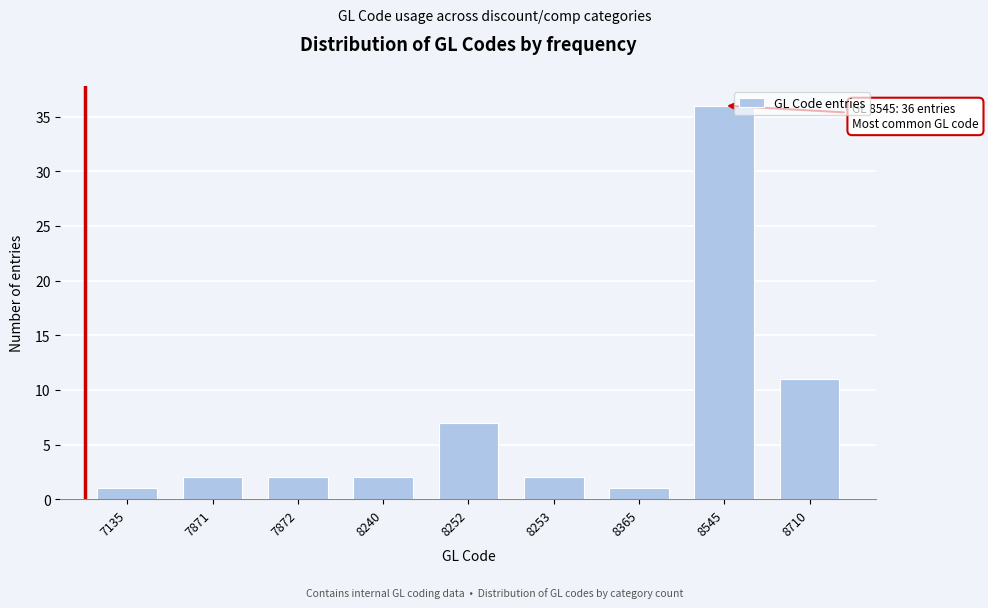

Reading left to right, what are all the values shown in this chart?

1	2	2	2	7	2	1	36	11